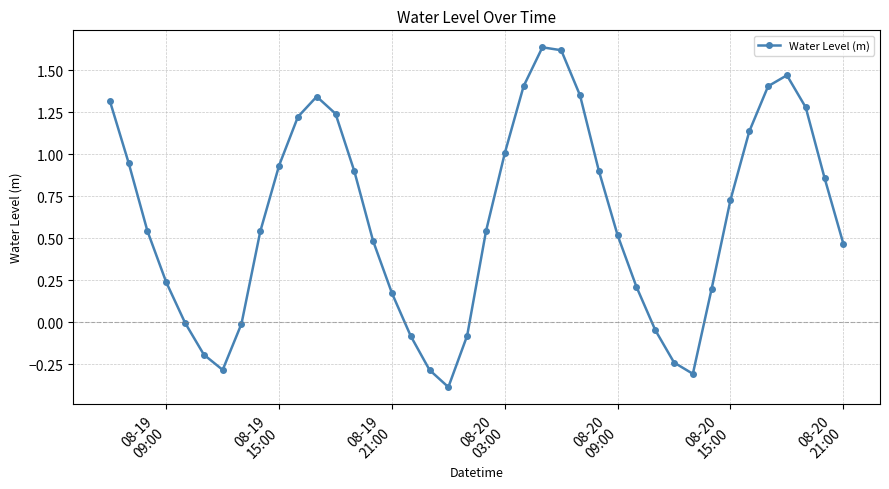

How many points are lower than both their immediate neighbors (excluding endpoints)?

3